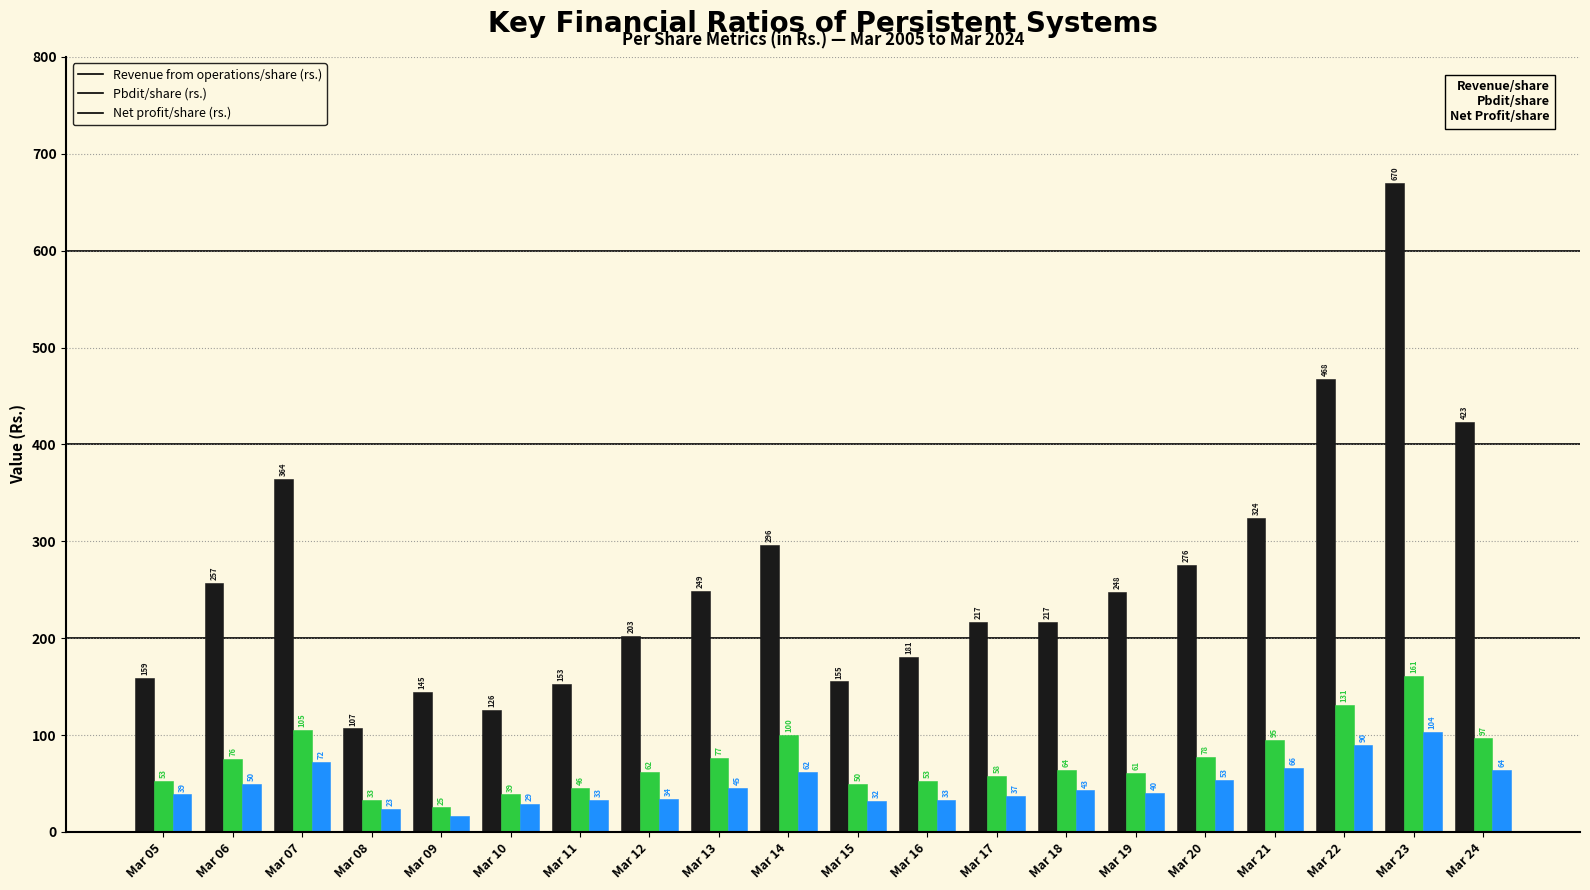

What is the value of the Pbdit/share (rs.) bar at the 15th from the left?

61.2